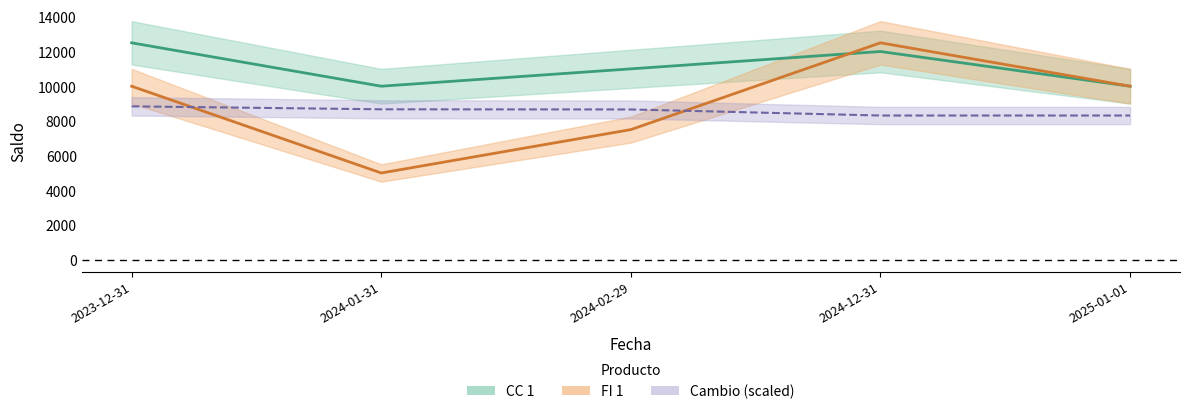

What is the difference between the maximum and second lowest values in the FI 1 series?

5000